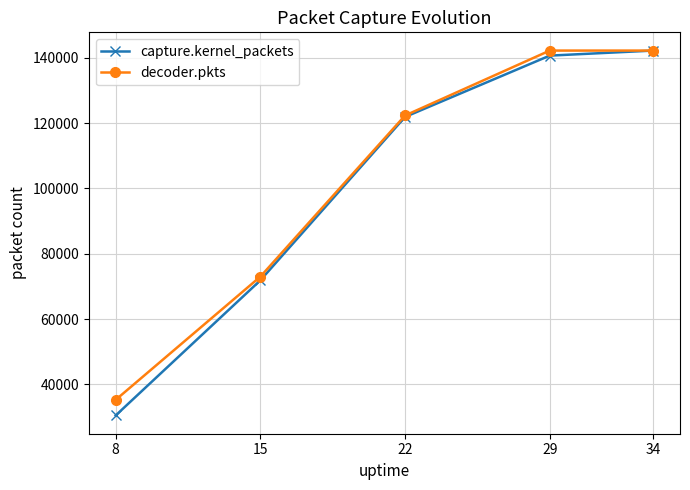

Which series changed the most between 8 and 15?

capture.kernel_packets